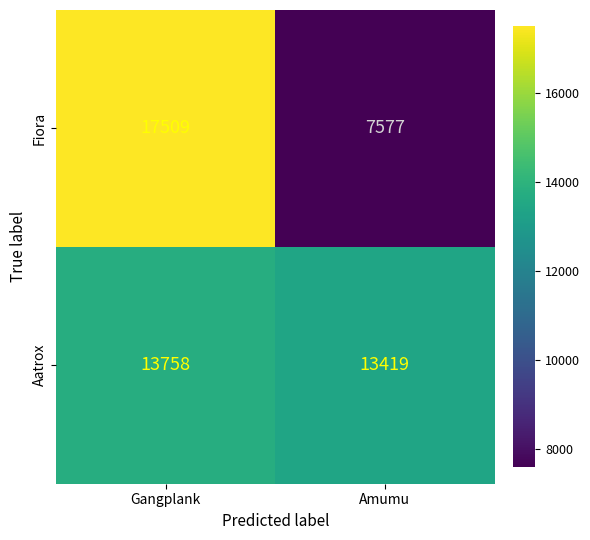

Which category has the highest value in the Fiora series?

Gangplank